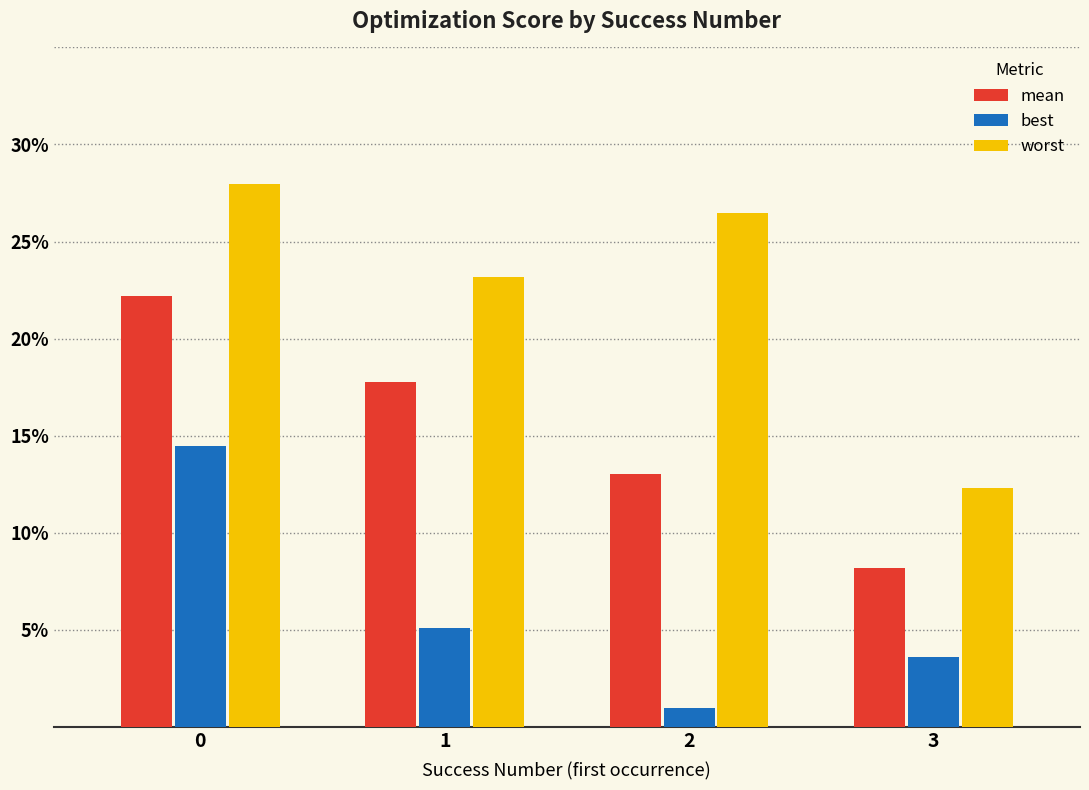

Is it true that best equals 0.0 at 3?

False